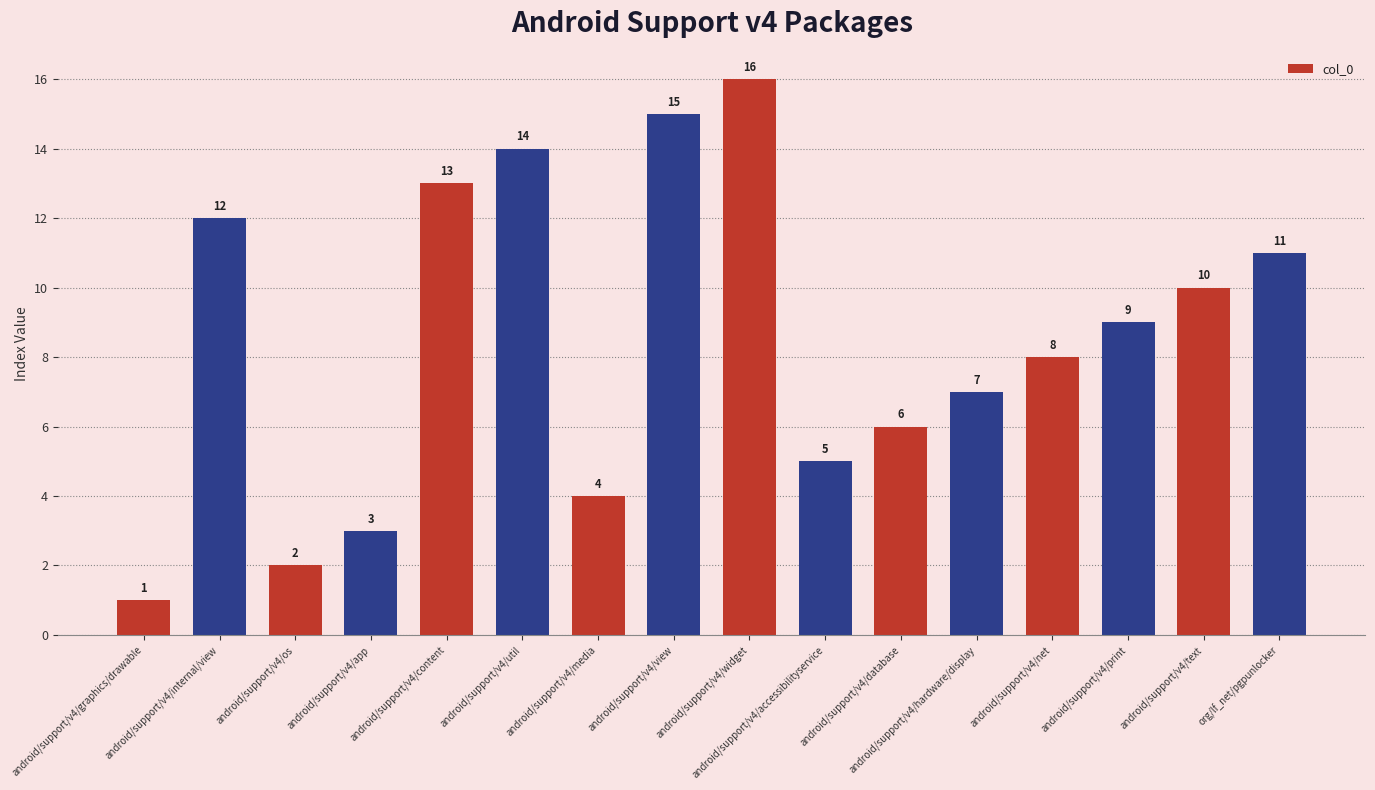

List the labels in order of value, smallest first.

android/support/v4/graphics/drawable, android/support/v4/os, android/support/v4/app, android/support/v4/media, android/support/v4/accessibilityservice, android/support/v4/database, android/support/v4/hardware/display, android/support/v4/net, android/support/v4/print, android/support/v4/text, org/lf_net/pgpunlocker, android/support/v4/internal/view, android/support/v4/content, android/support/v4/util, android/support/v4/view, android/support/v4/widget